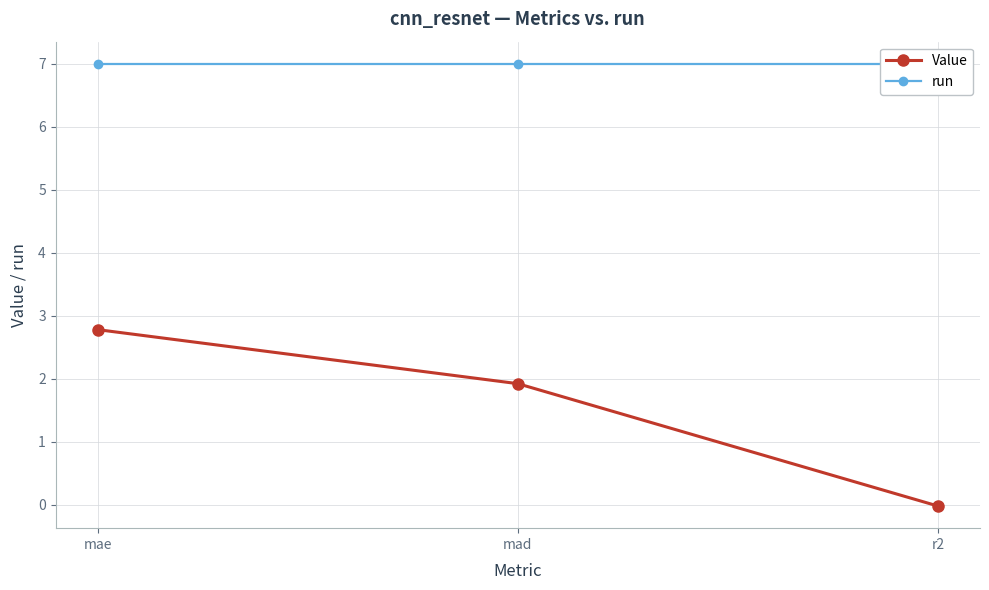

Between mad and r2, which series saw the biggest shift?

Value